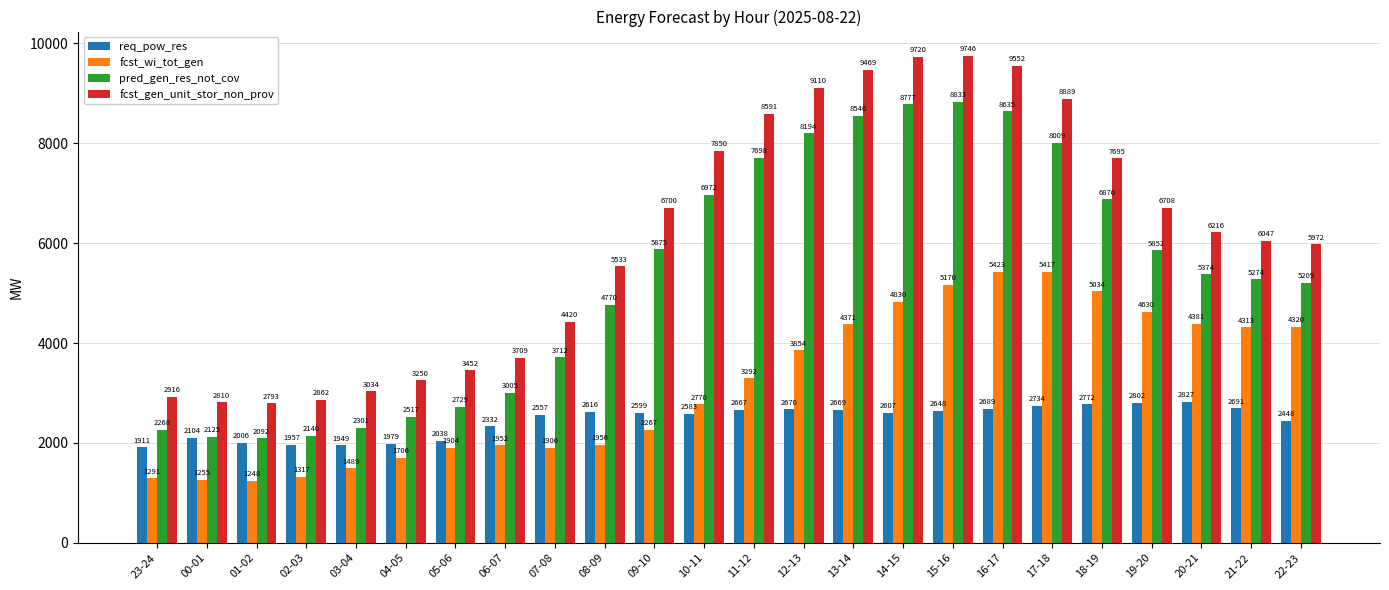

Where does the pred_gen_res_not_cov series first go above 5374?

09-10